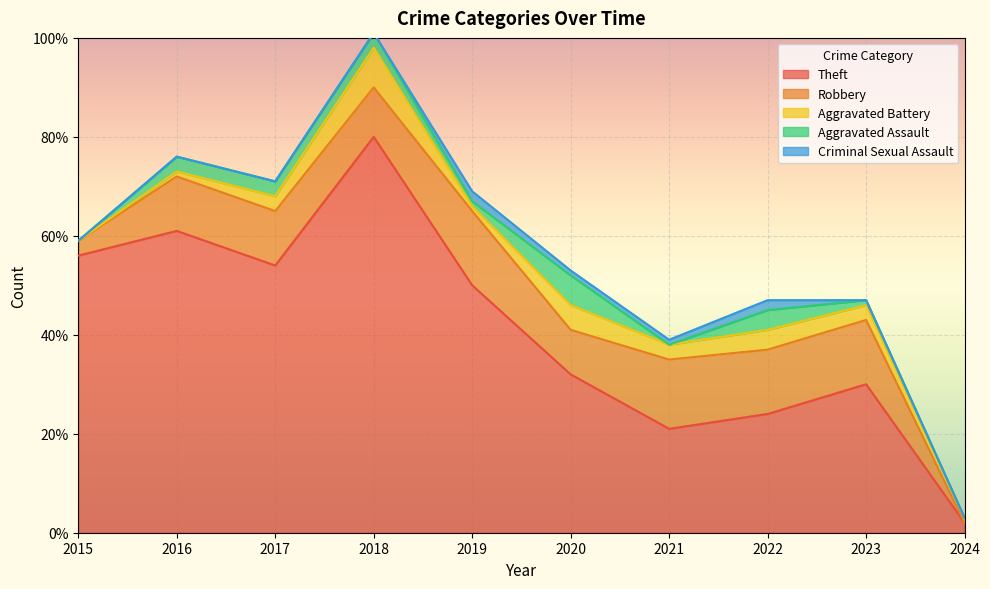

How many values in the Aggravated Battery series exceed 3?

3